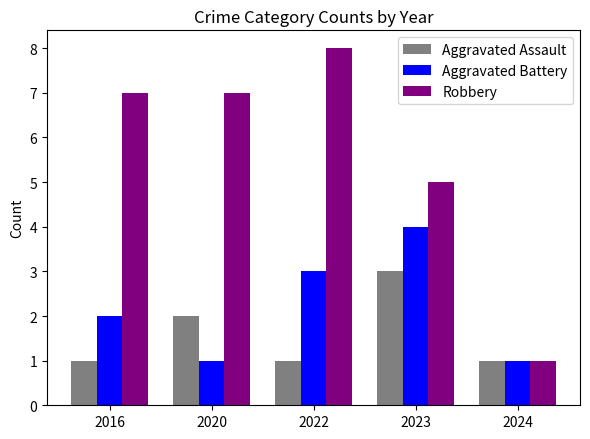

What is the lowest value of the Robbery series?

1